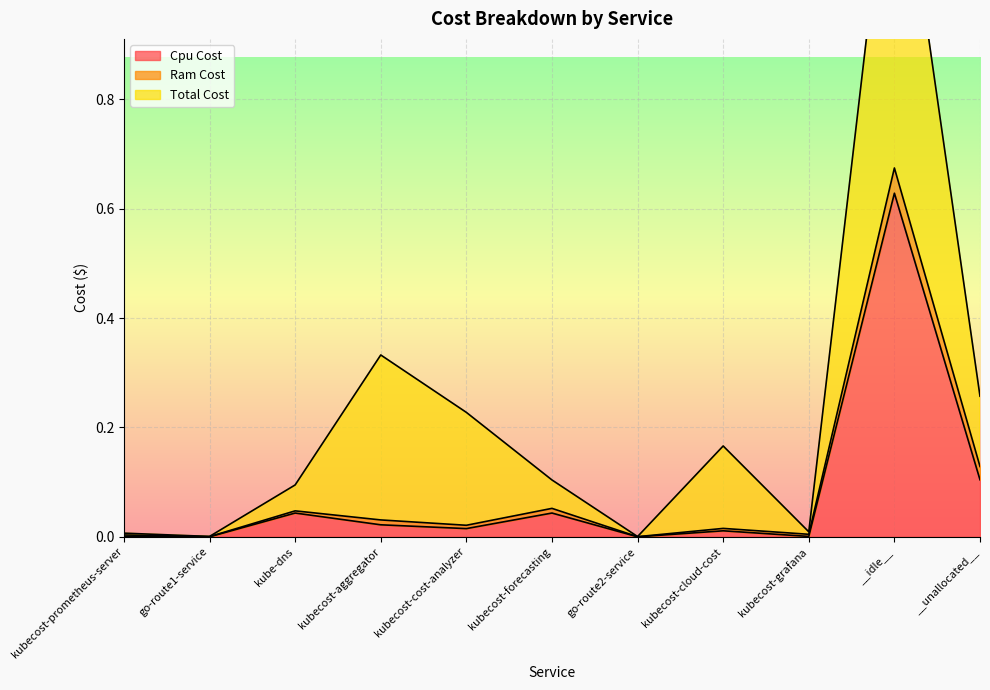

What is the label of the 8th point from the right?

kubecost-aggregator